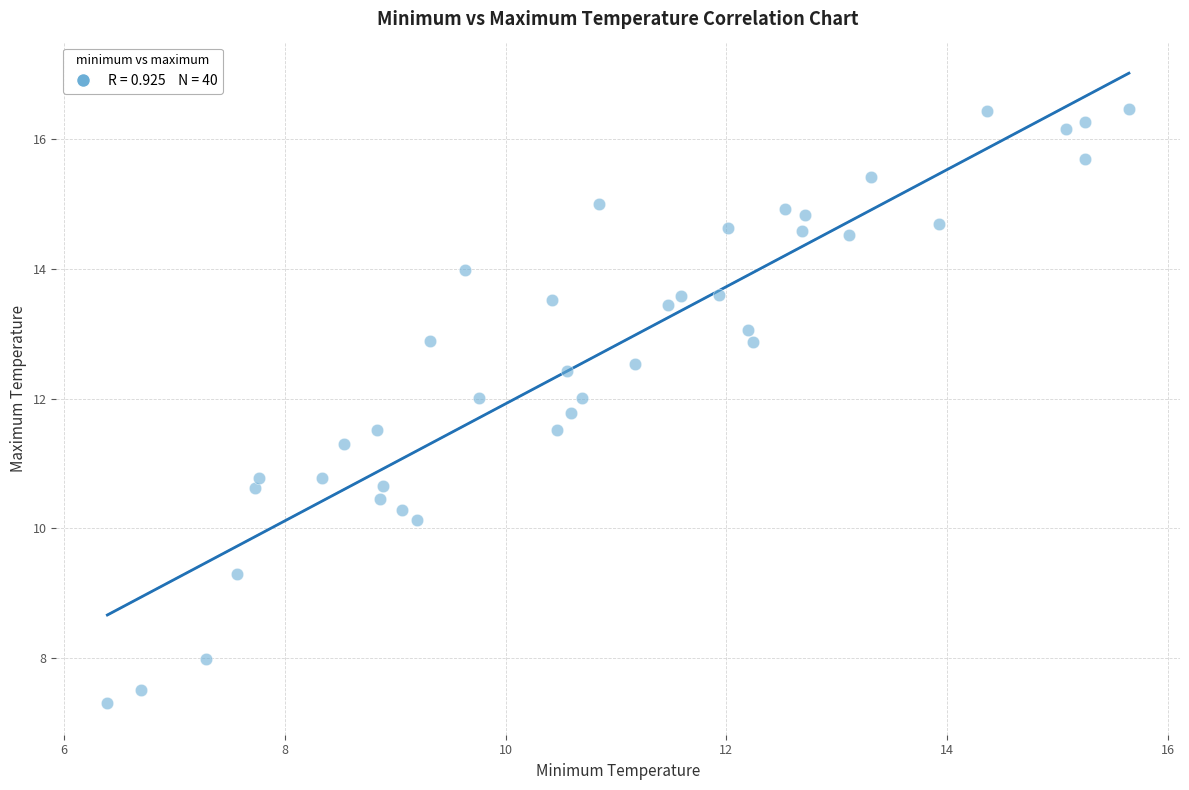

What is the range of X values (max minus min)?

9.3